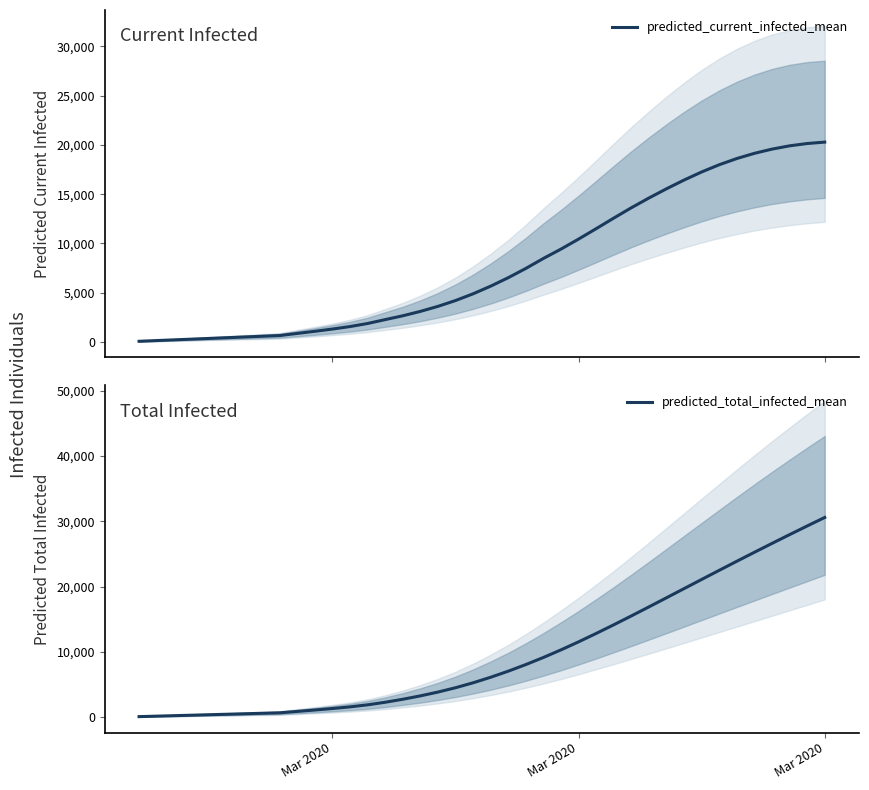

True or false: predicted_current_infected_mean has more than 2 interior local peaks.

False